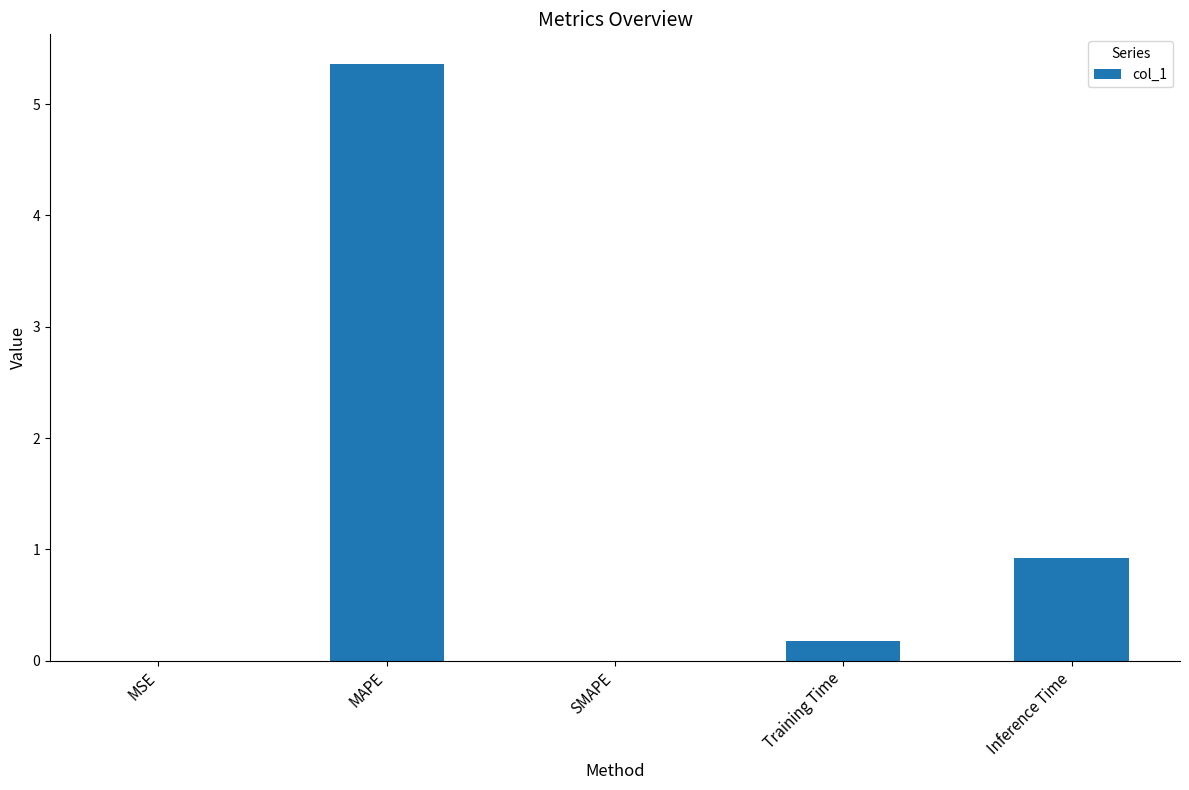

Where is the data nearest to the value 2?

Inference Time